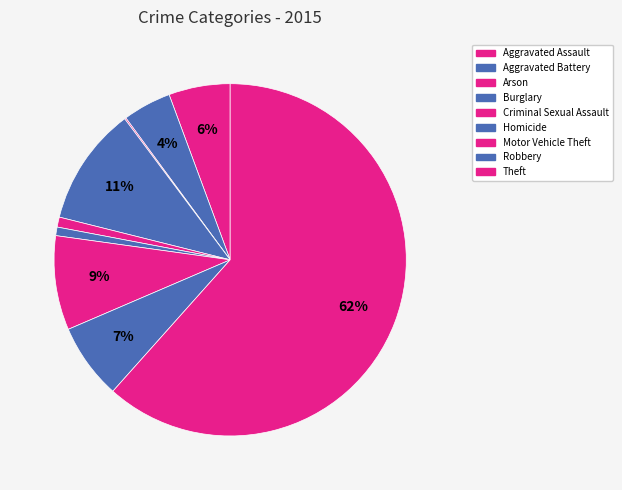

Combined, do Motor Vehicle Theft and Criminal Sexual Assault account for over 50%?

No